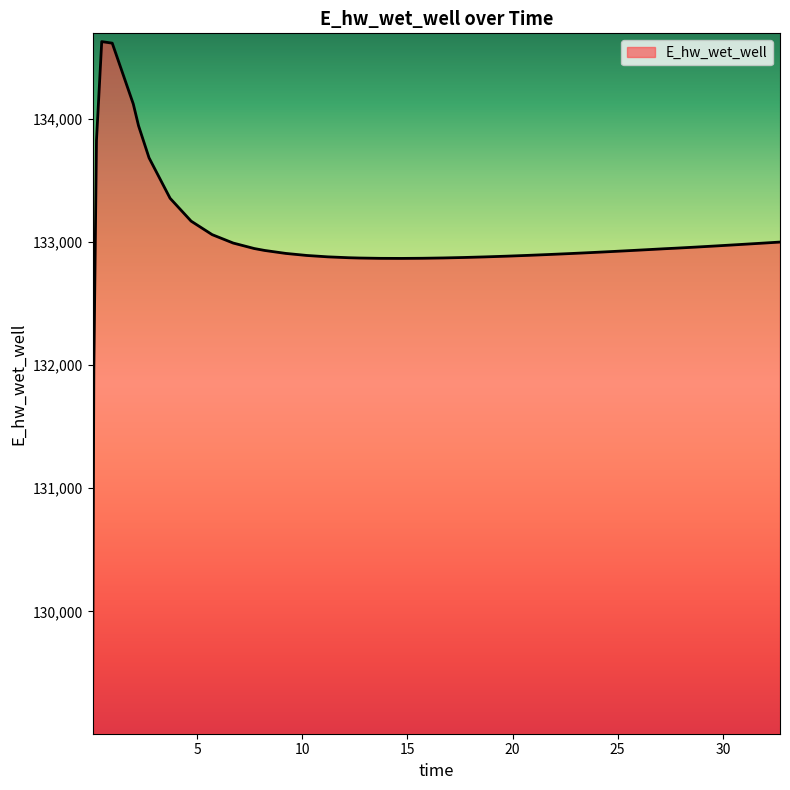

What is the difference between the second highest and second lowest values?

2645.7